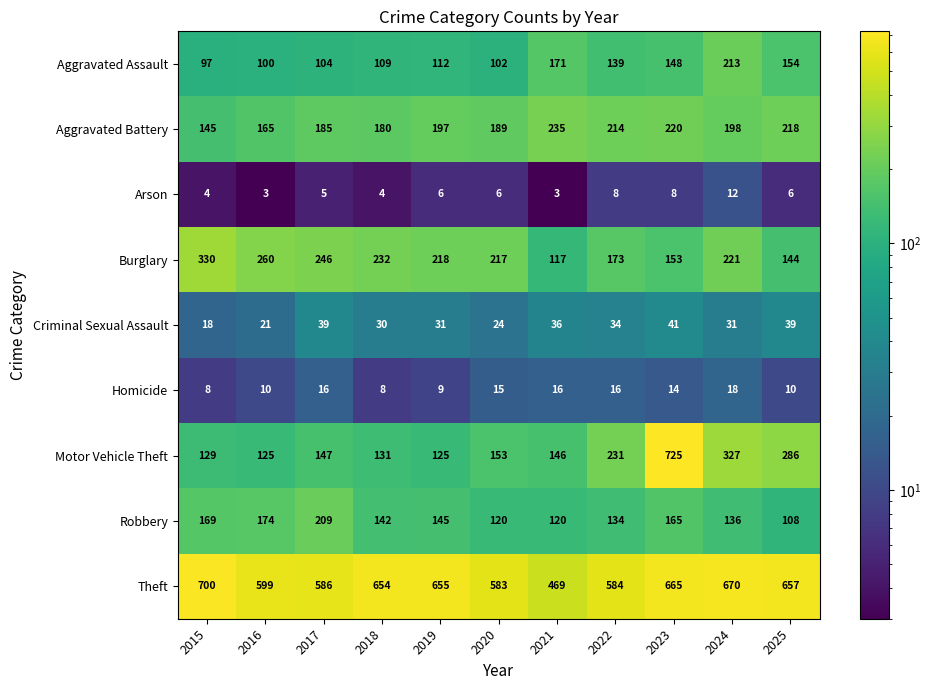

Read the Criminal Sexual Assault value at 2016, to the nearest 10.

20